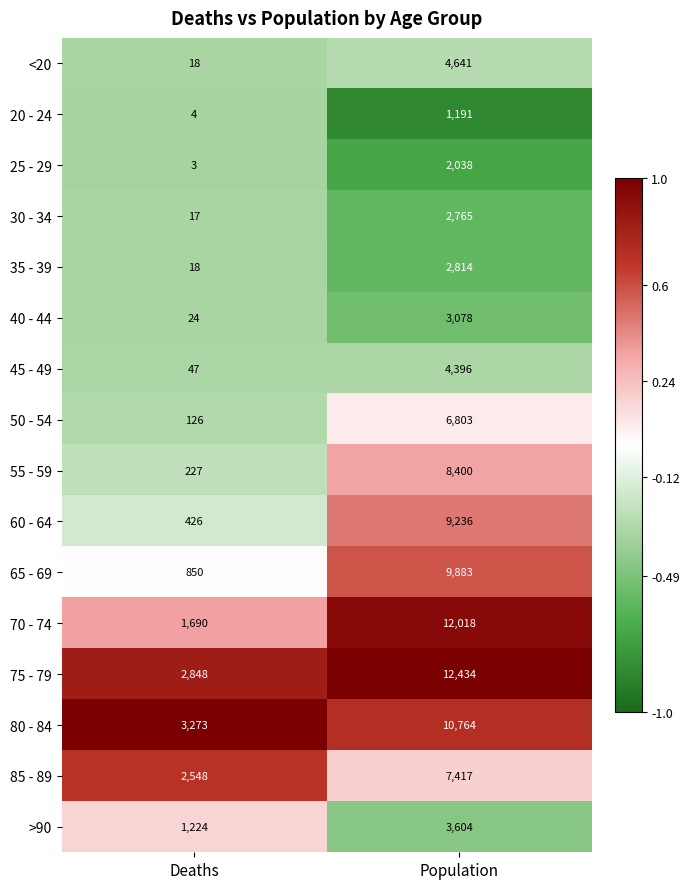

At which category is the sum across all series the highest?

Population